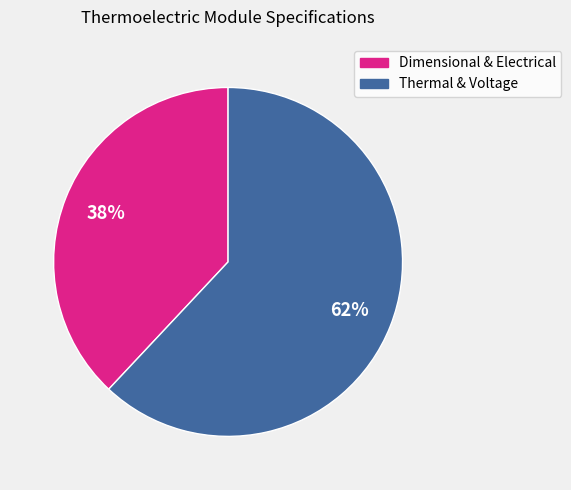

To the nearest percent, what is the average slice percentage?

50%